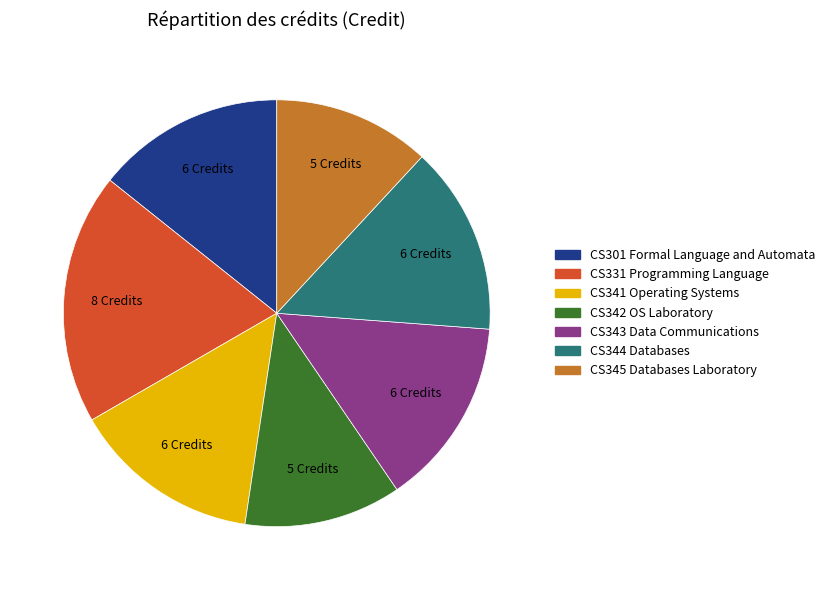

Is there a majority slice in this chart?

No